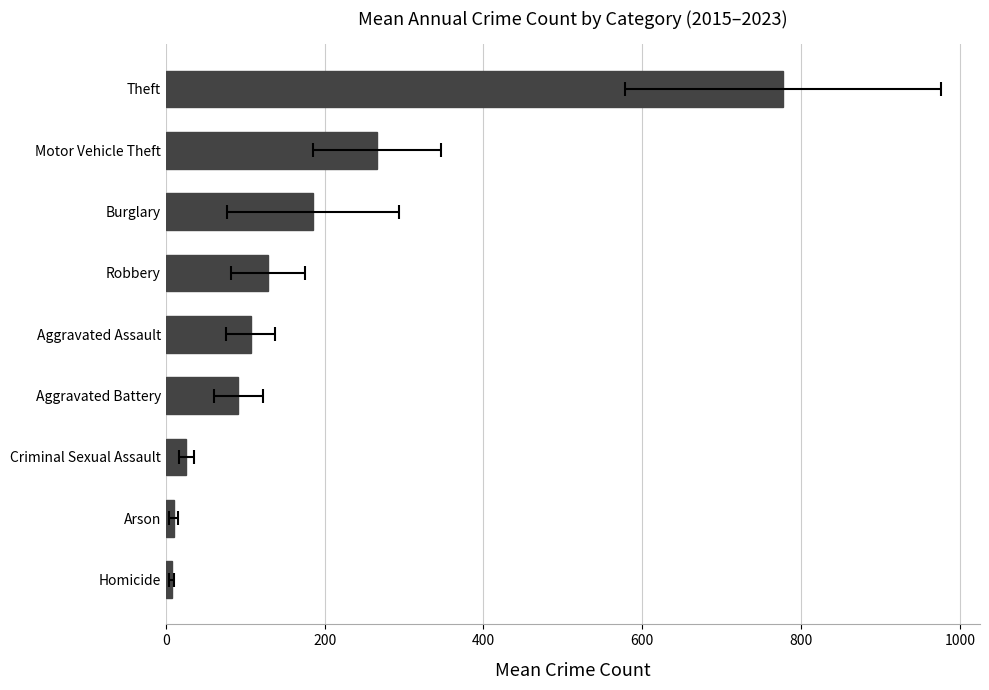

Is it true that the value at Homicide is 3.4?

False